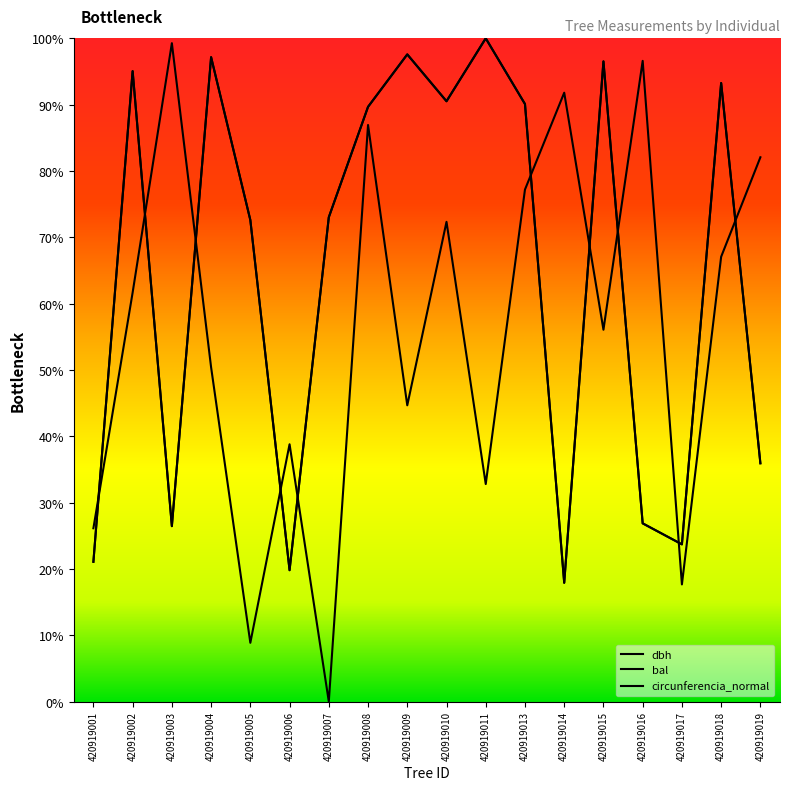

How many values in the dbh series exceed 143?

9